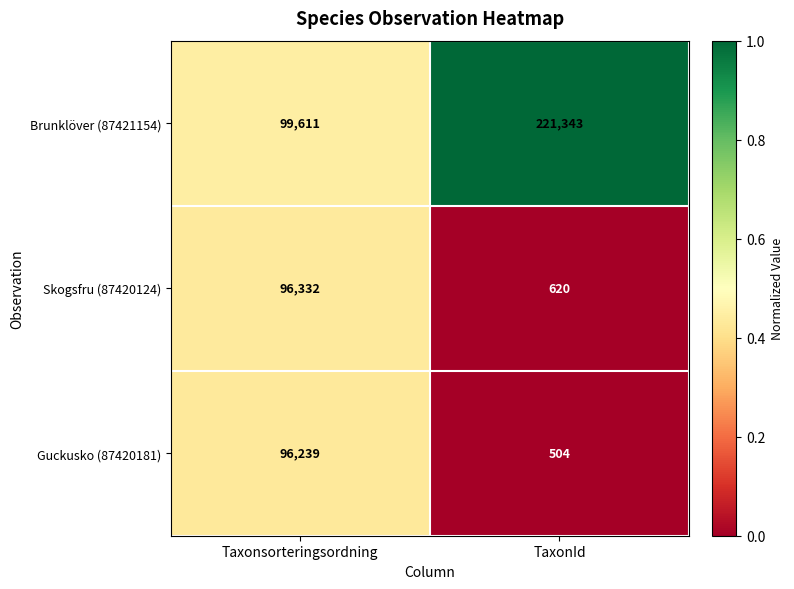

At which label does Guckusko (87420181) reach its peak?

Taxonsorteringsordning